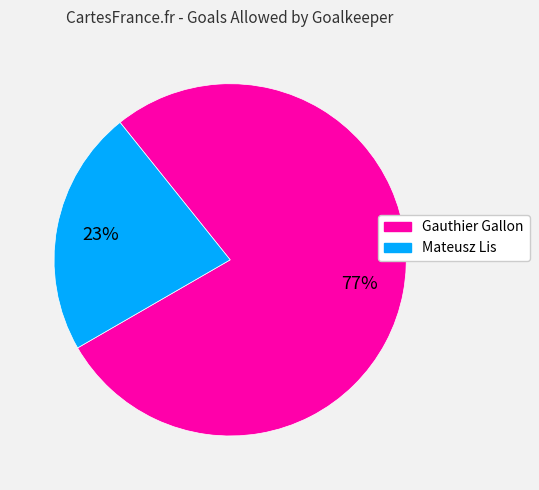

Do Gauthier Gallon and Mateusz Lis together represent more than half of the pie?

Yes